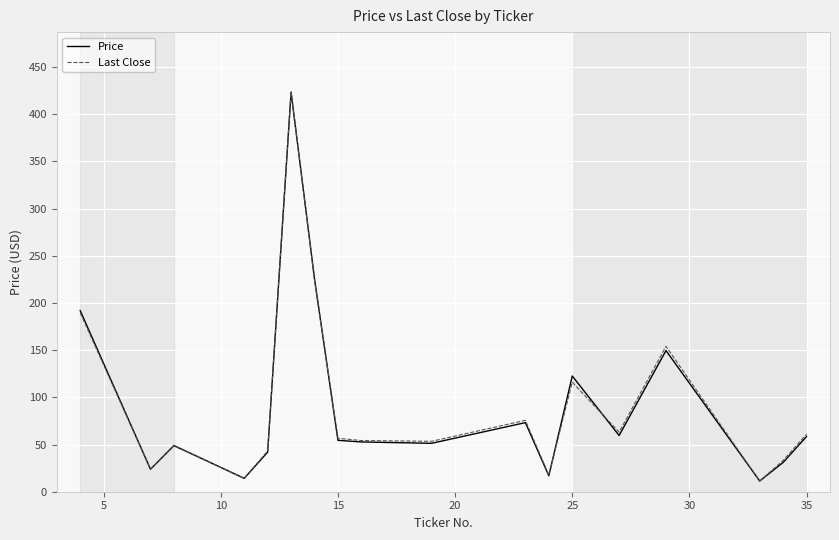

What is the maximum value shown in the chart?

423.4